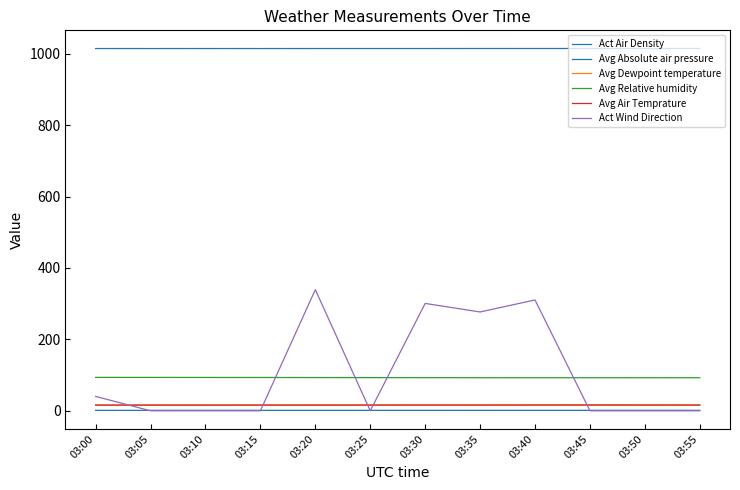

How many lines are shown in the chart?

6